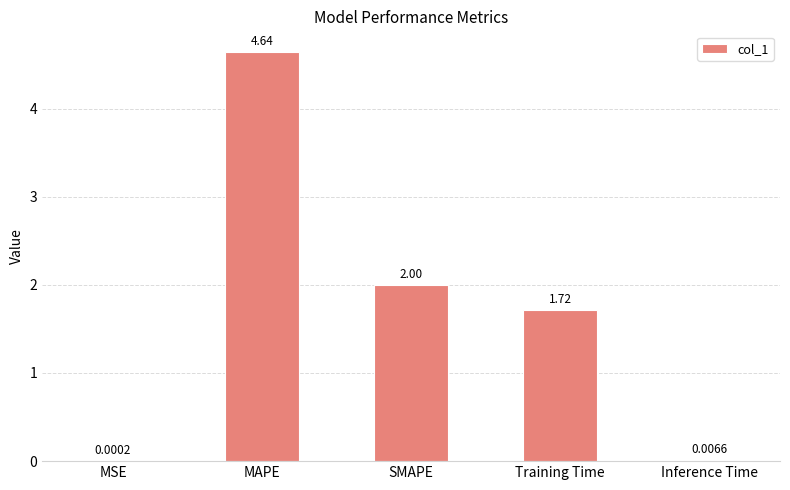

What is the change in value from Training Time to Inference Time?

-1.7